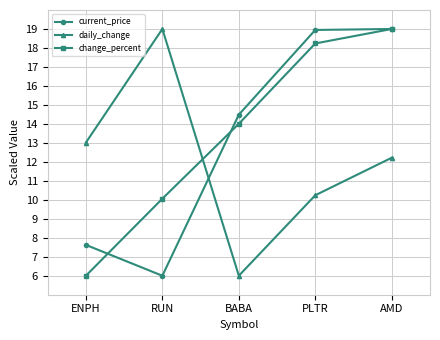

Which series has the largest total across all categories?

change_percent